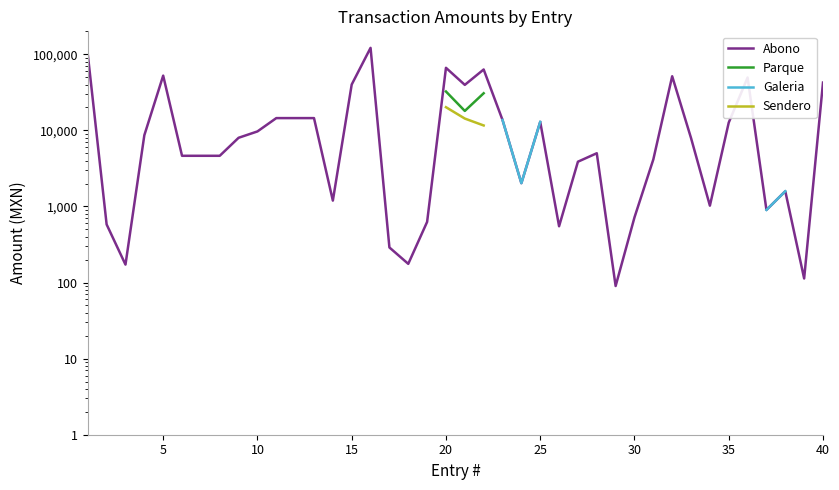

The value of Galeria at 22 is 23219.9. True or false?

False